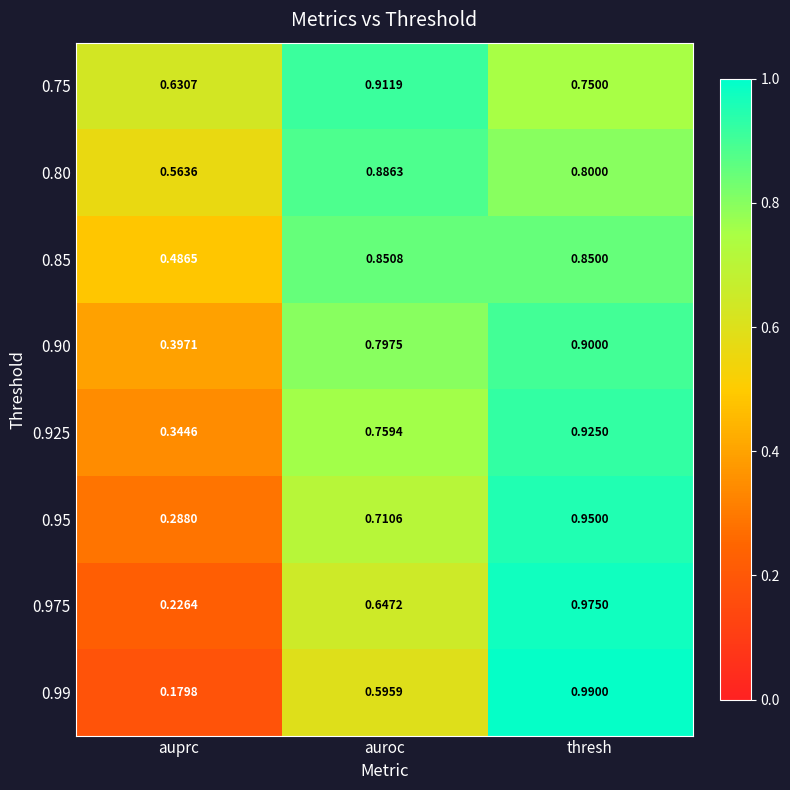

Where is 0.85 nearest to the value 0?

auprc